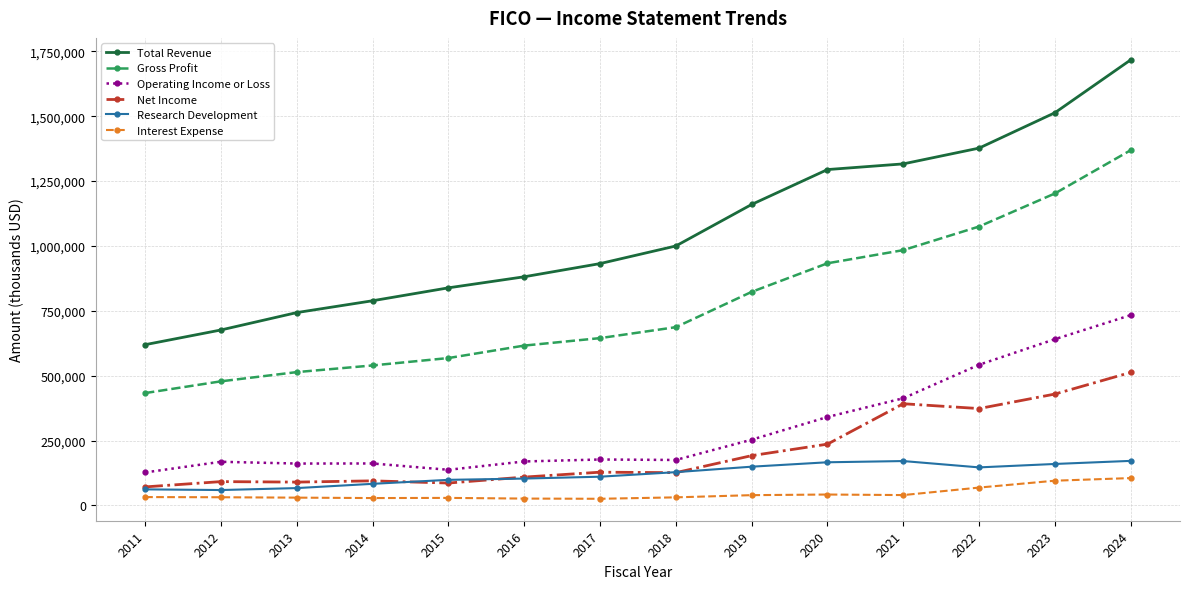

Which series has the widest spread of values?

Total Revenue